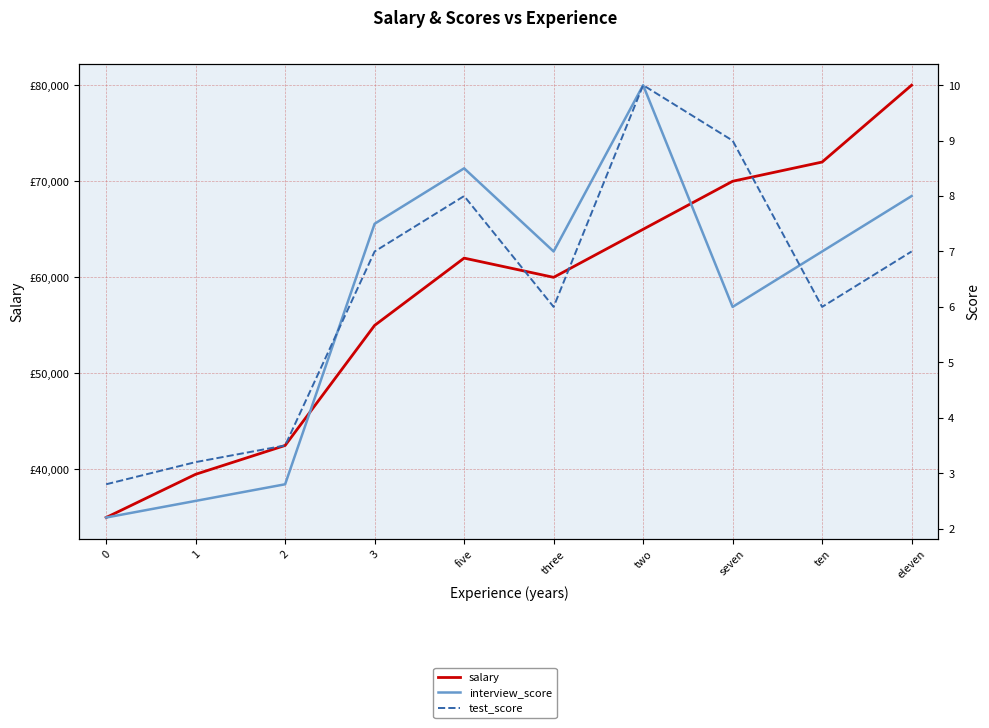

Which series has the largest range (max minus min)?

salary